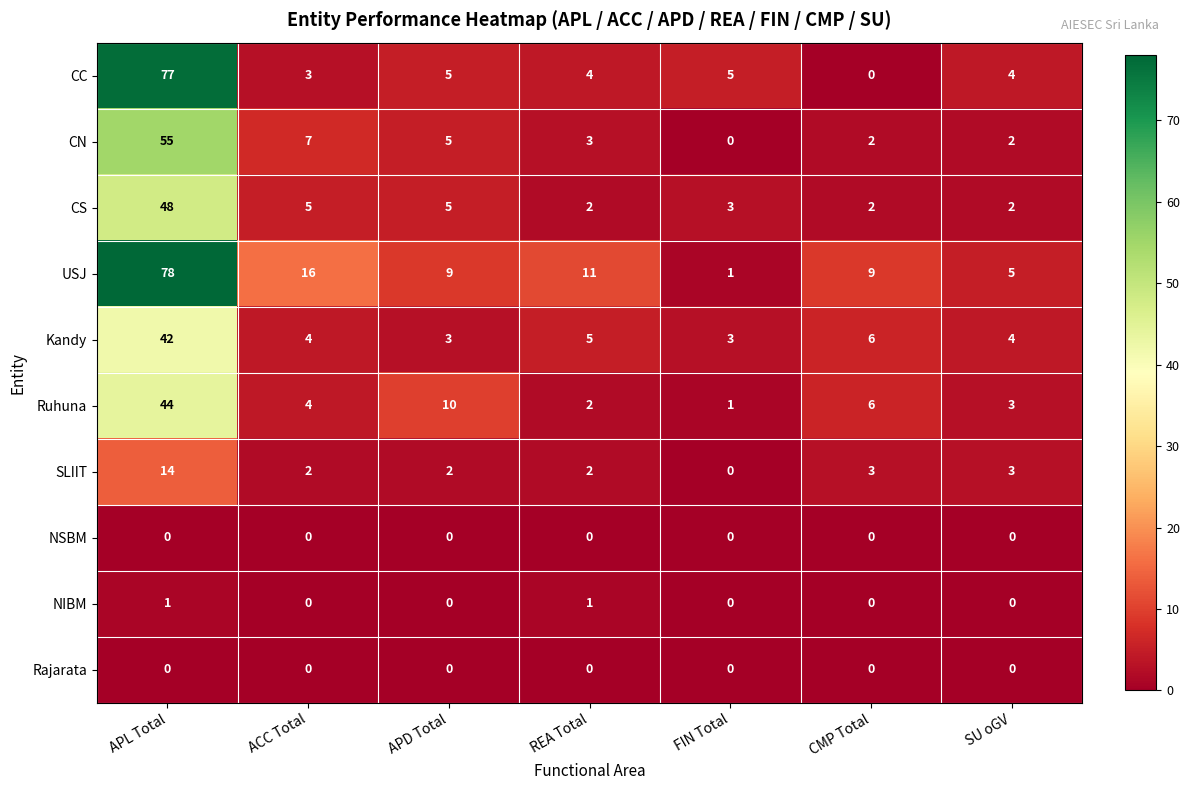

What is the difference between the highest and lowest values at CMP Total?

9